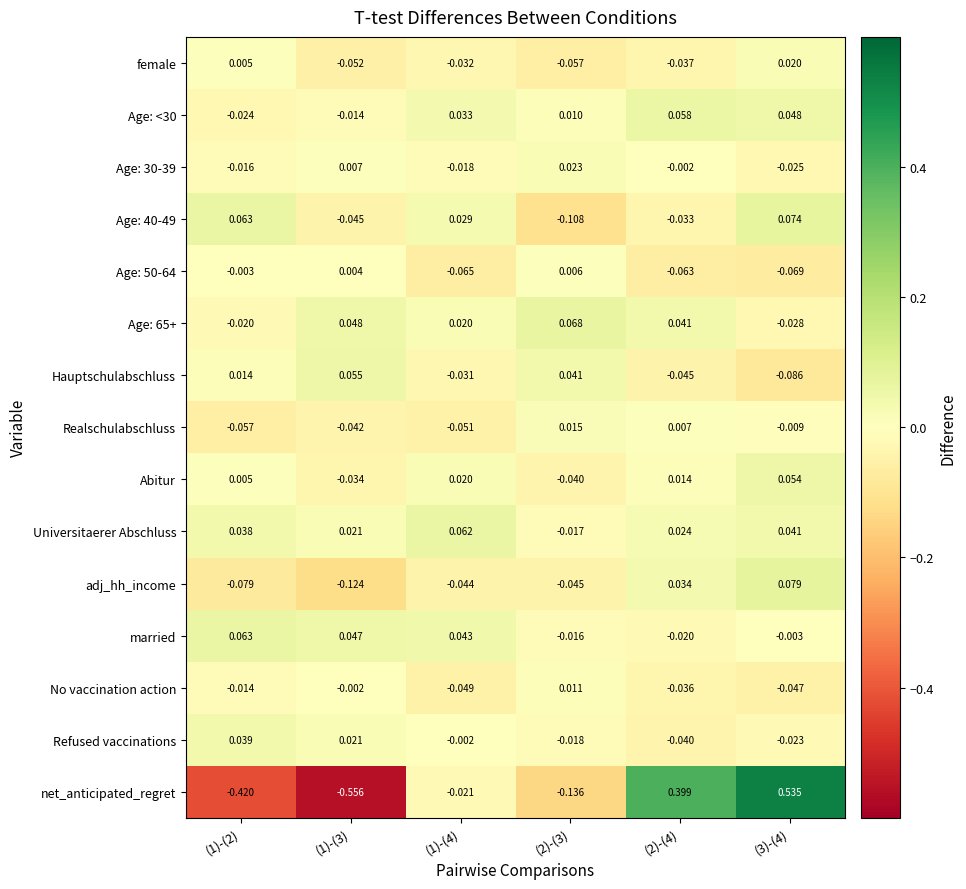

Which series has the largest total across all categories?

Universitaerer Abschluss